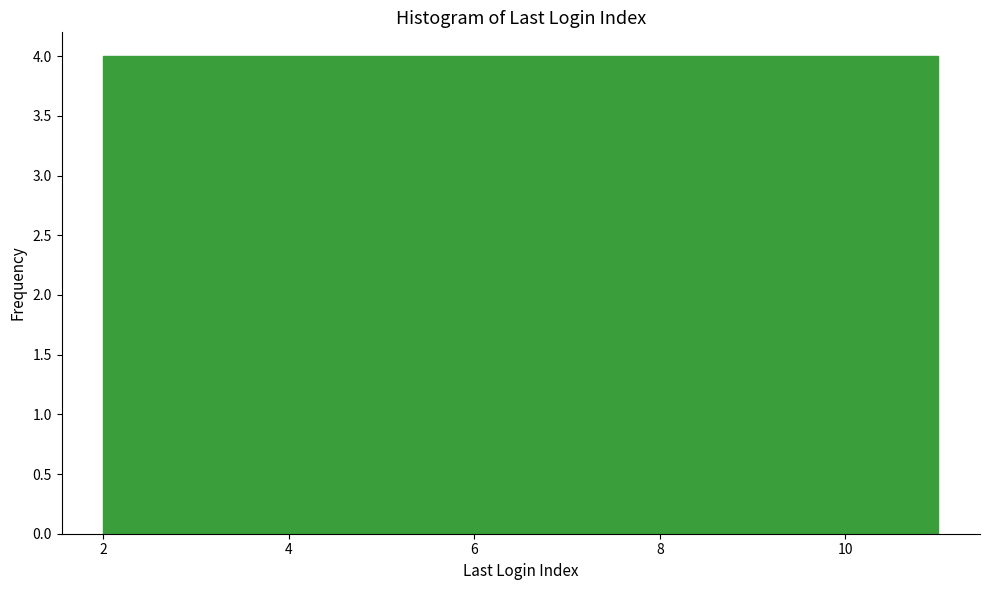

Reading left to right, list every bar in this chart as the range it spans on the x-axis followed by its height. Neither the bar edges nor the heights are printed on the chart, so give them approximately, as read against the axes.

2.0 to 2.9: 4
2.9 to 3.8: 4
3.8 to 4.7: 4
4.7 to 5.6: 4
5.6 to 6.5: 4
6.5 to 7.4: 4
7.4 to 8.3: 4
8.3 to 9.2: 4
9.2 to 10.1: 4
10.1 to 11.0: 4